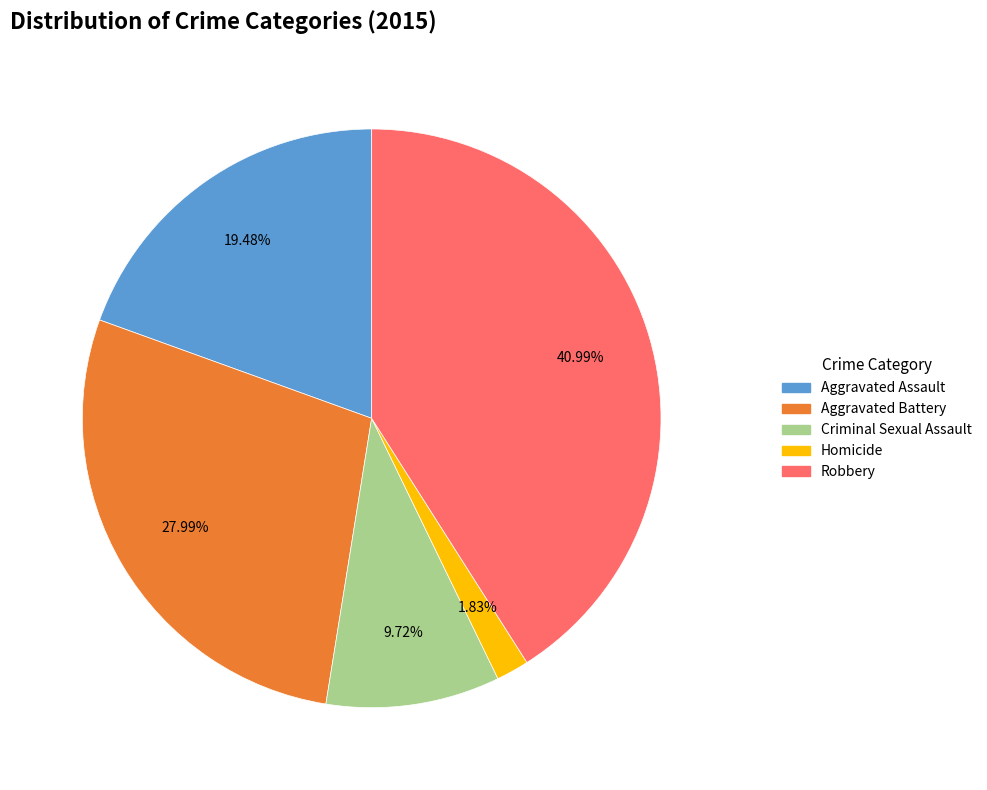

Approximately how many times larger is the value at Aggravated Battery compared to Criminal Sexual Assault?

2.9